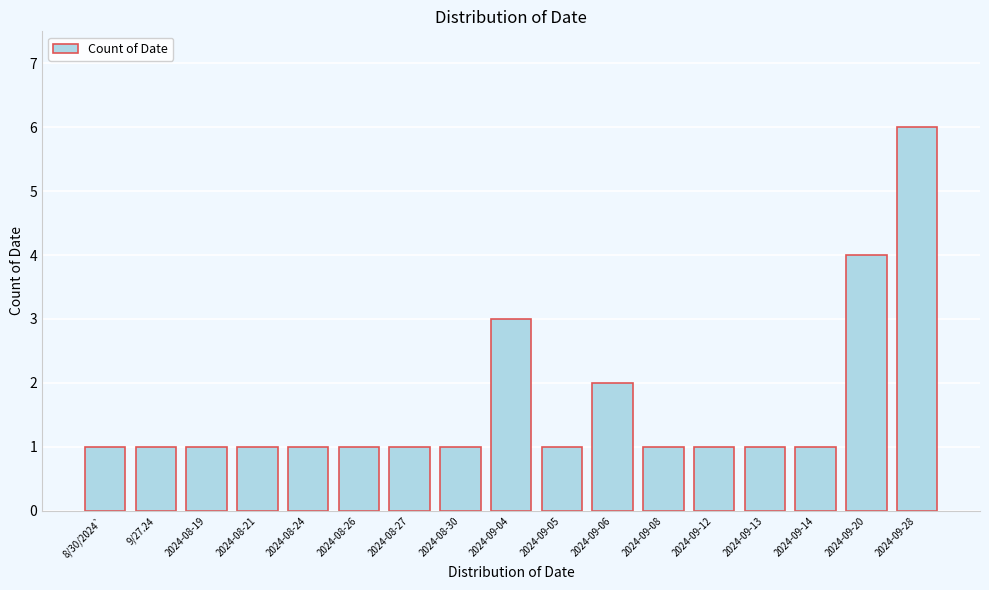

Reading right to left, what are all the values shown in this chart?

2024-09-28=6	2024-09-20=4	2024-09-14=1	2024-09-13=1	2024-09-12=1	2024-09-08=1	2024-09-06=2	2024-09-05=1	2024-09-04=3	2024-08-30=1	2024-08-27=1	2024-08-26=1	2024-08-24=1	2024-08-21=1	2024-08-19=1	9/27.24=1	8/30/2024`=1